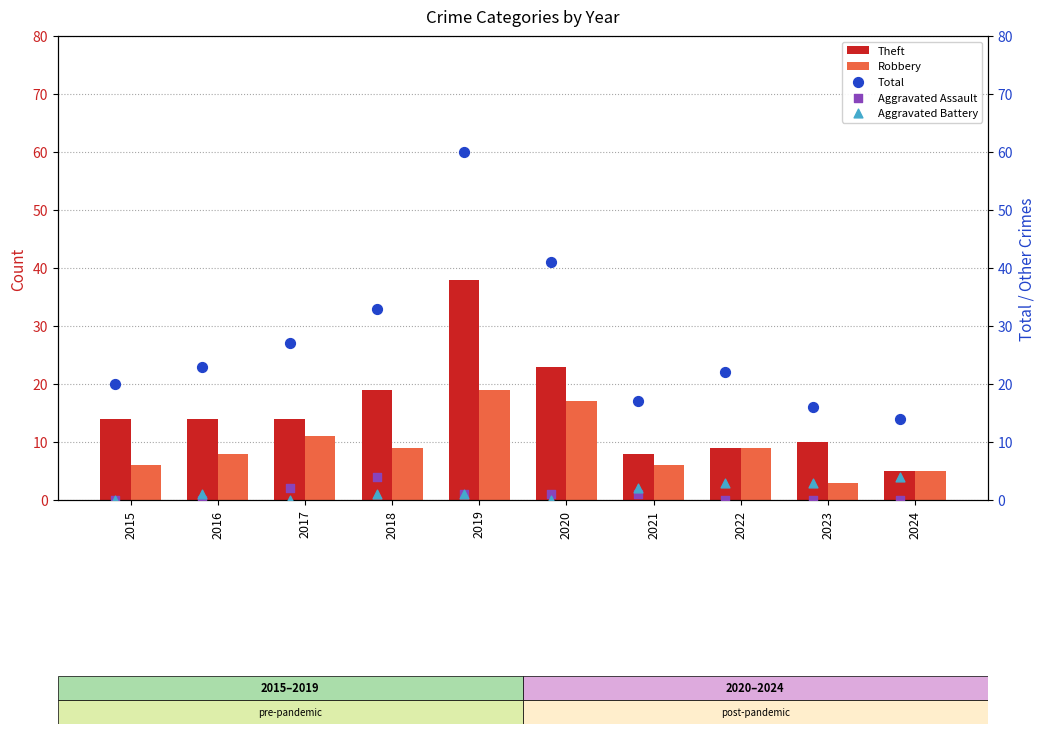

Is the value of Theft at 2018 greater than the value of Robbery at 2024?

Yes